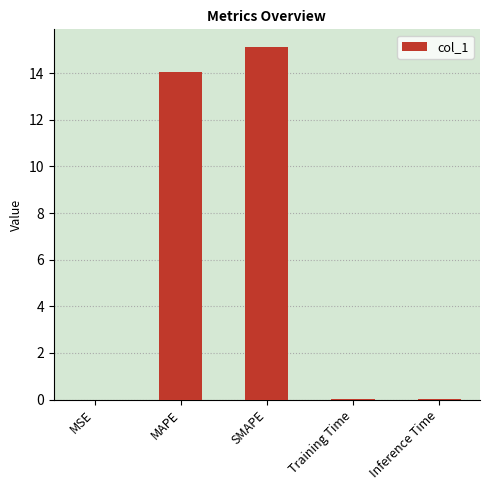

What is the maximum value shown in the chart?

15.1